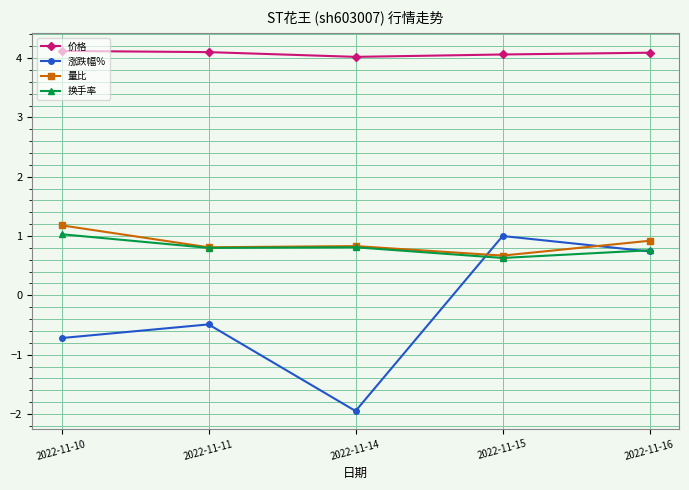

Between 2022-11-11 and 2022-11-15, which series saw the biggest shift?

涨跌幅%